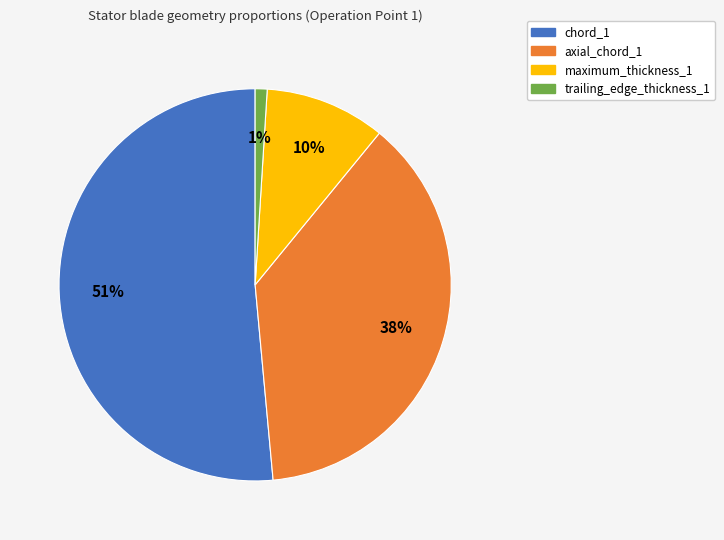

What percentage is the chord_1 slice, to the nearest percent?

51%